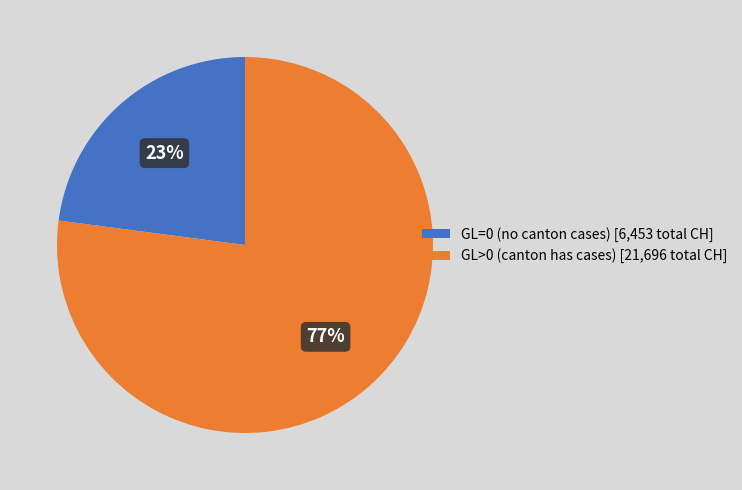

Rank the categories by value from highest to lowest.

GL>0 (canton has cases) [21,696 total CH], GL=0 (no canton cases) [6,453 total CH]